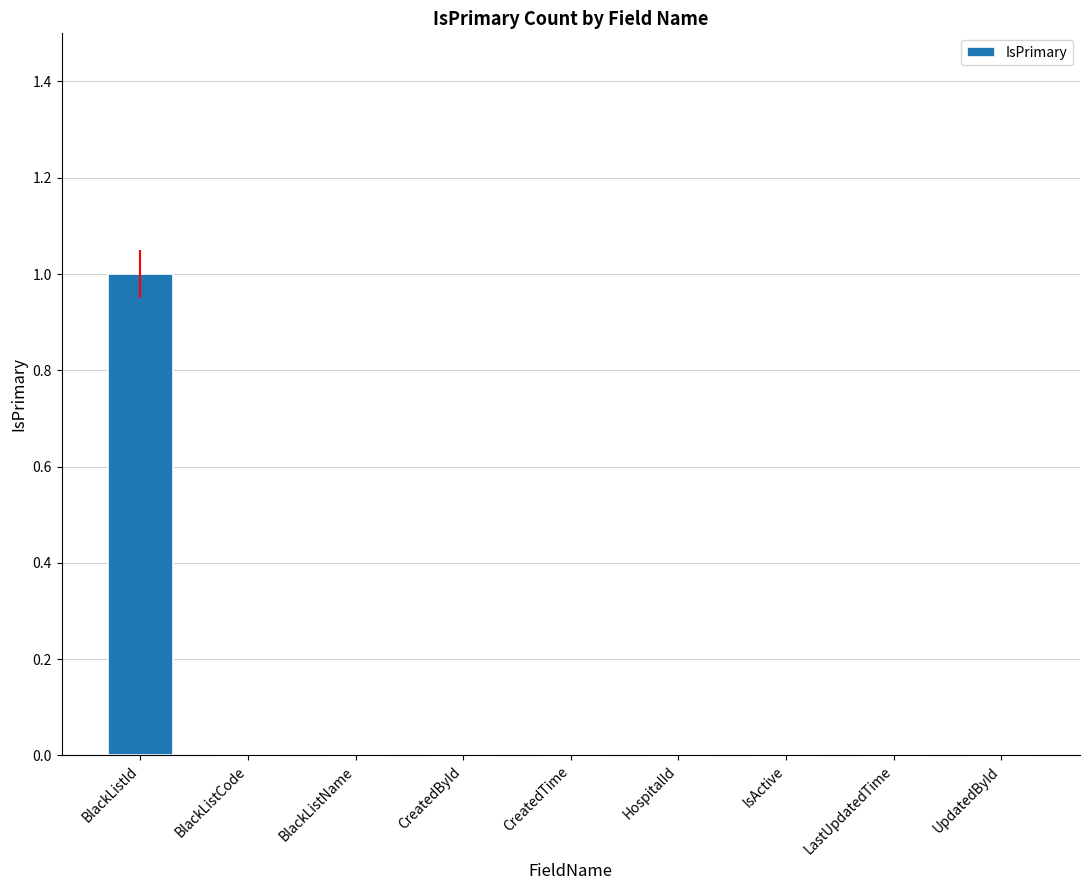

What is the greatest value displayed?

1